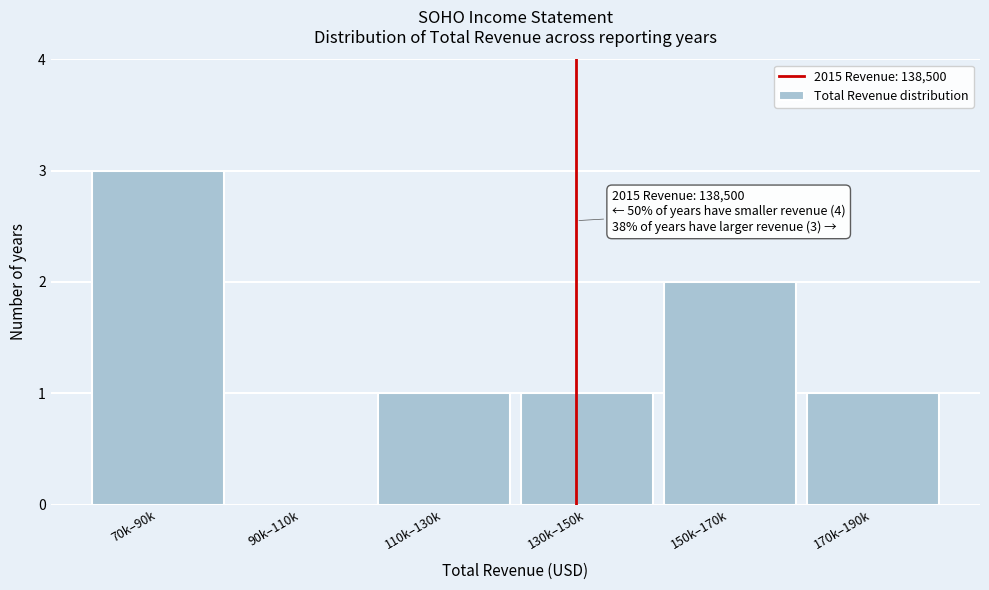

Reading left to right, transcribe all the data shown in this chart.

70k–90k=3	90k–110k=0	110k–130k=1	130k–150k=1	150k–170k=2	170k–190k=1